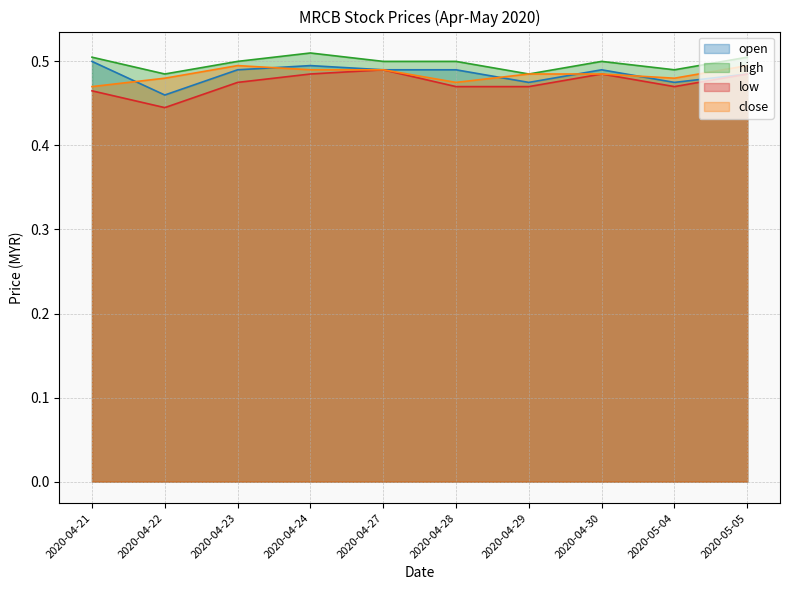

Rank the series by their maximum value, from highest to lowest.

high, open, close, low